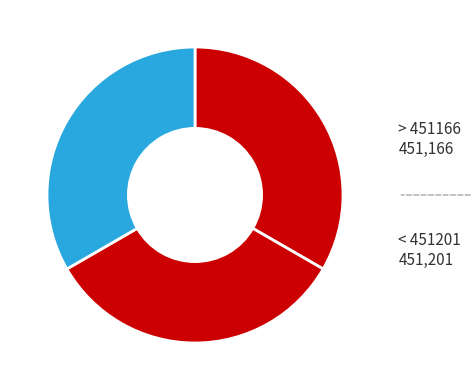

How many segments does this pie chart have?

3